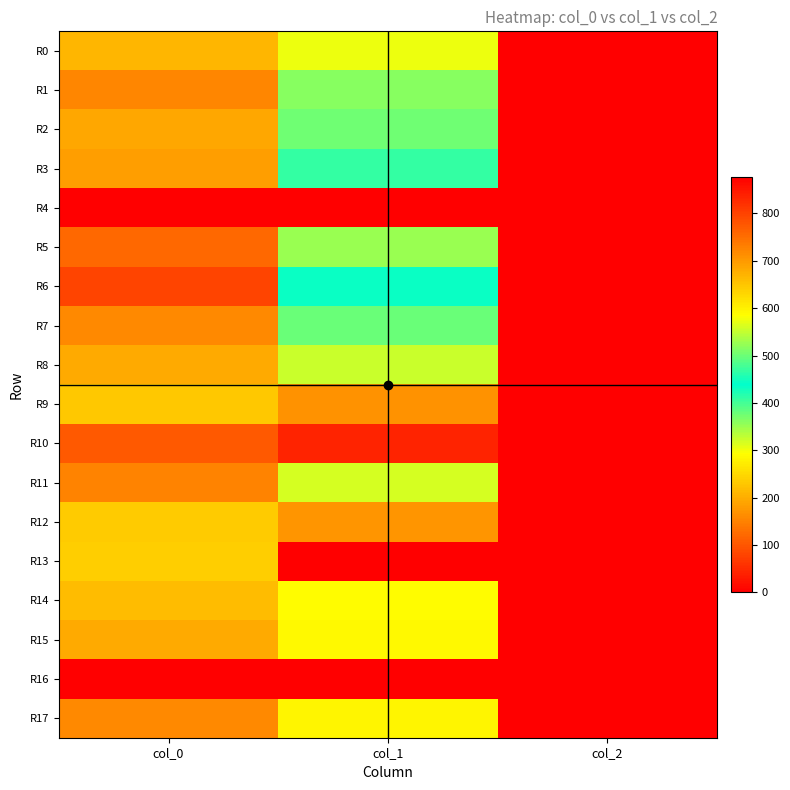

At which category is the sum across all series the highest?

col_0